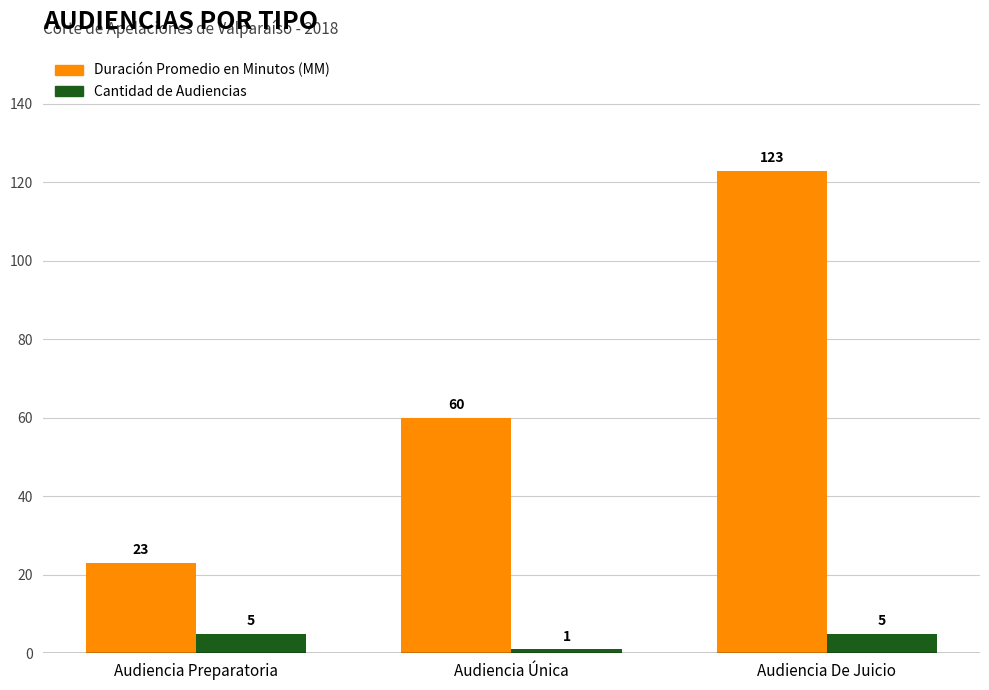

What is the approximate value of Cantidad de Audiencias at Audiencia Preparatoria?

5